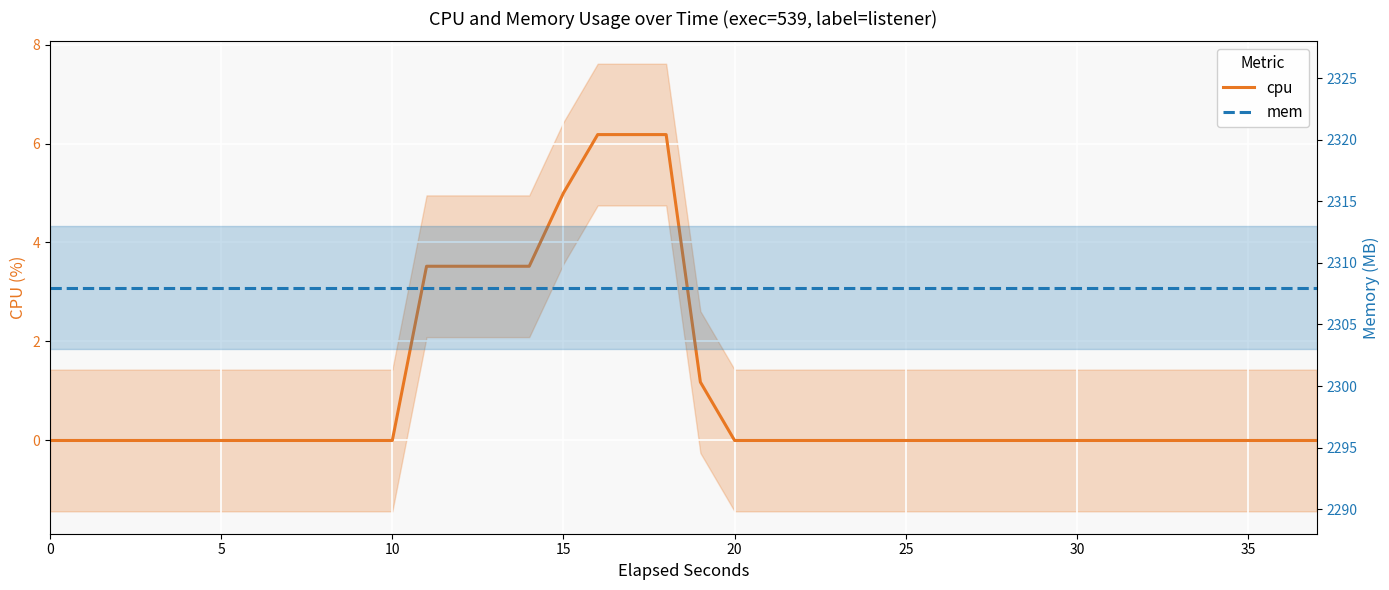

List the series in order of their peak value, highest first.

mem, cpu